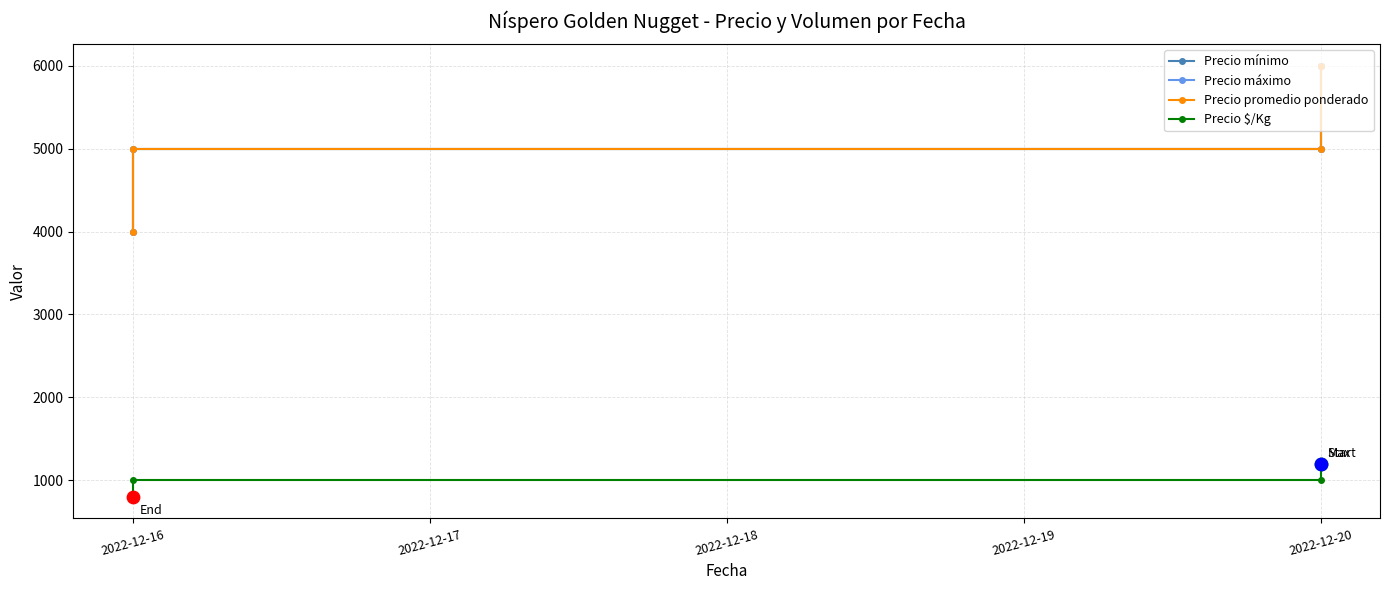

What are all the series names shown in the legend?

Precio mínimo, Precio máximo, Precio promedio ponderado, Precio $/Kg